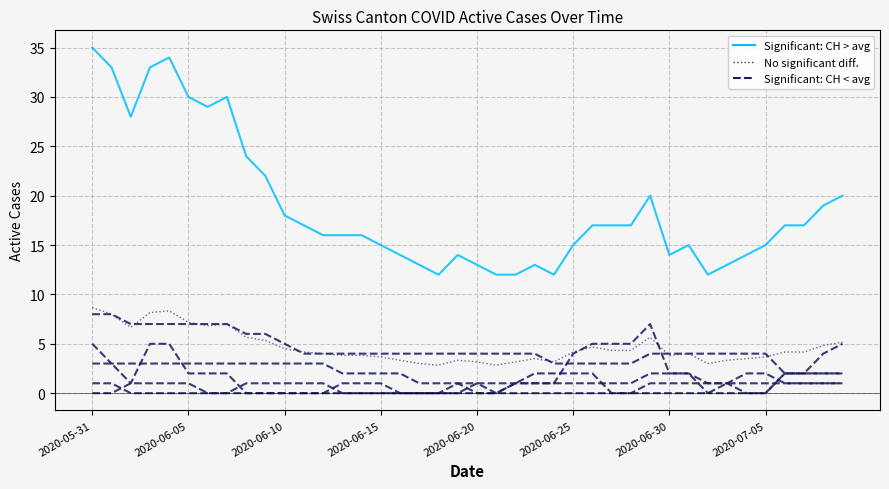

What position from the right is 26?

14